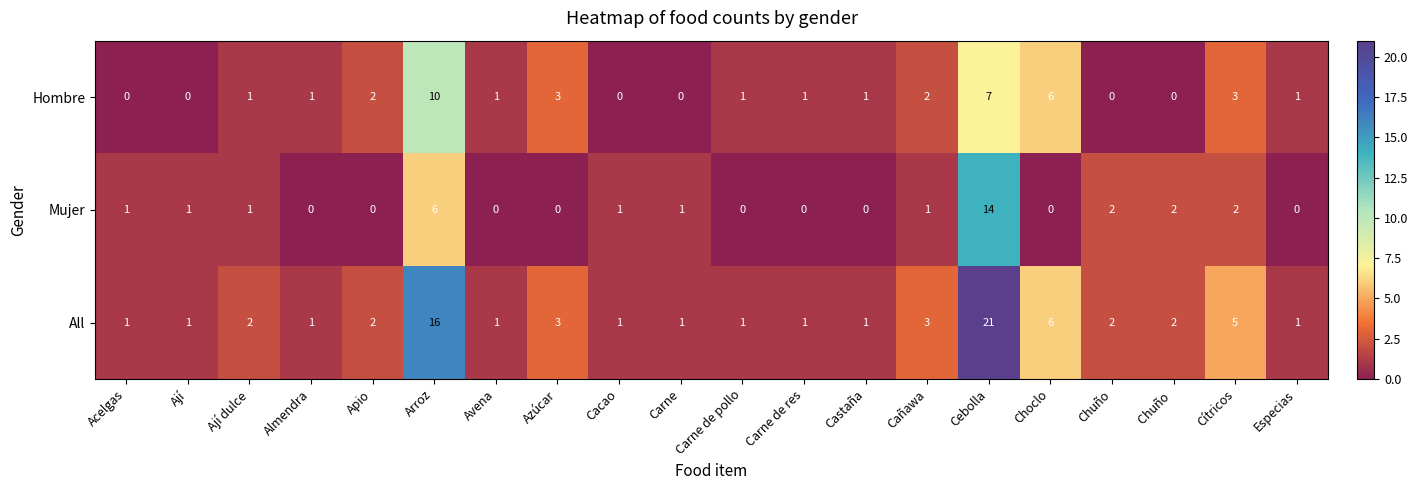

How many categories are shown in the chart?

20